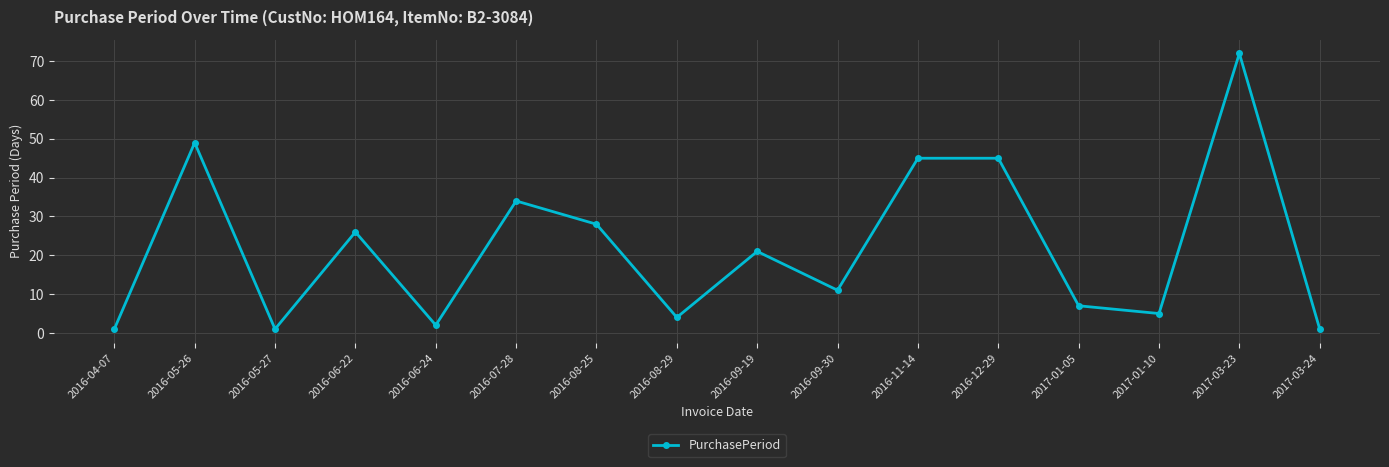

Between 2016-07-28 and 2016-05-27, which is larger?

2016-07-28